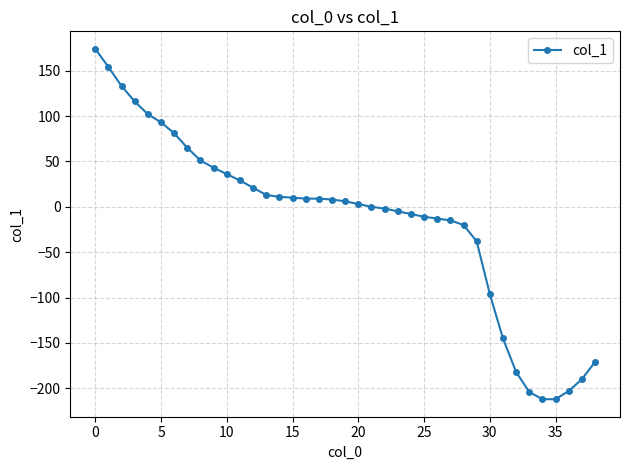

What is the maximum value shown in the chart?

174